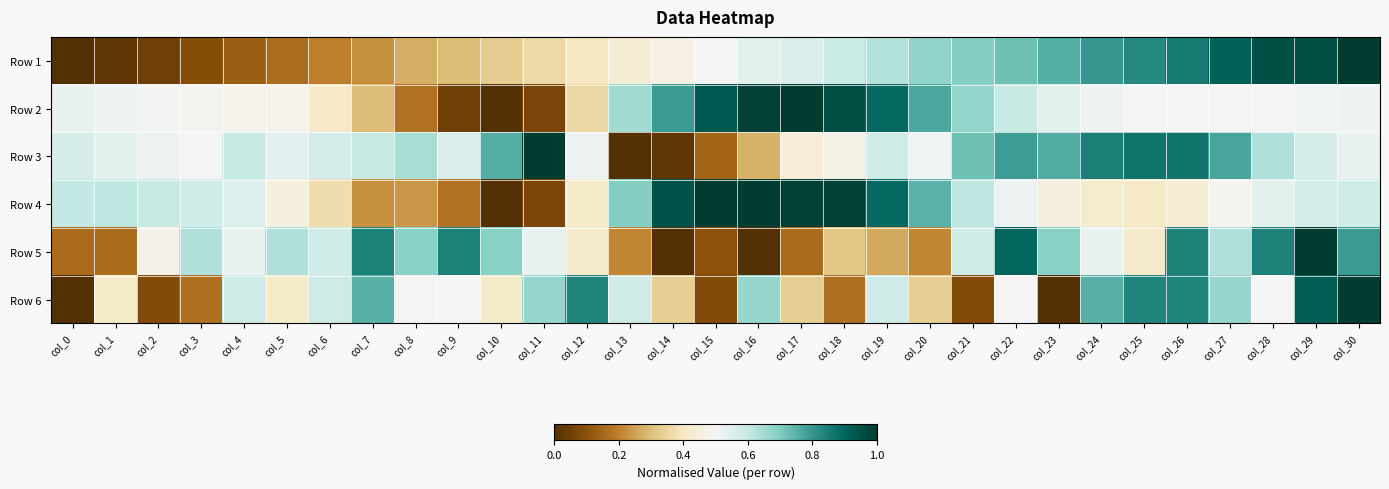

What is the difference between the highest and lowest values at col_17?

0.8